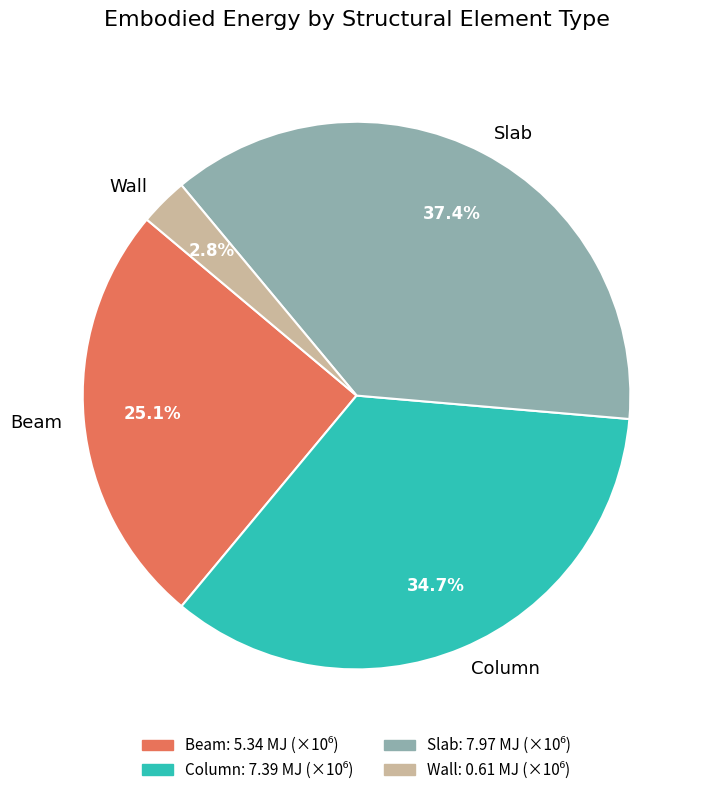

To the nearest percent, what is the combined percentage of Beam and Column?

60%